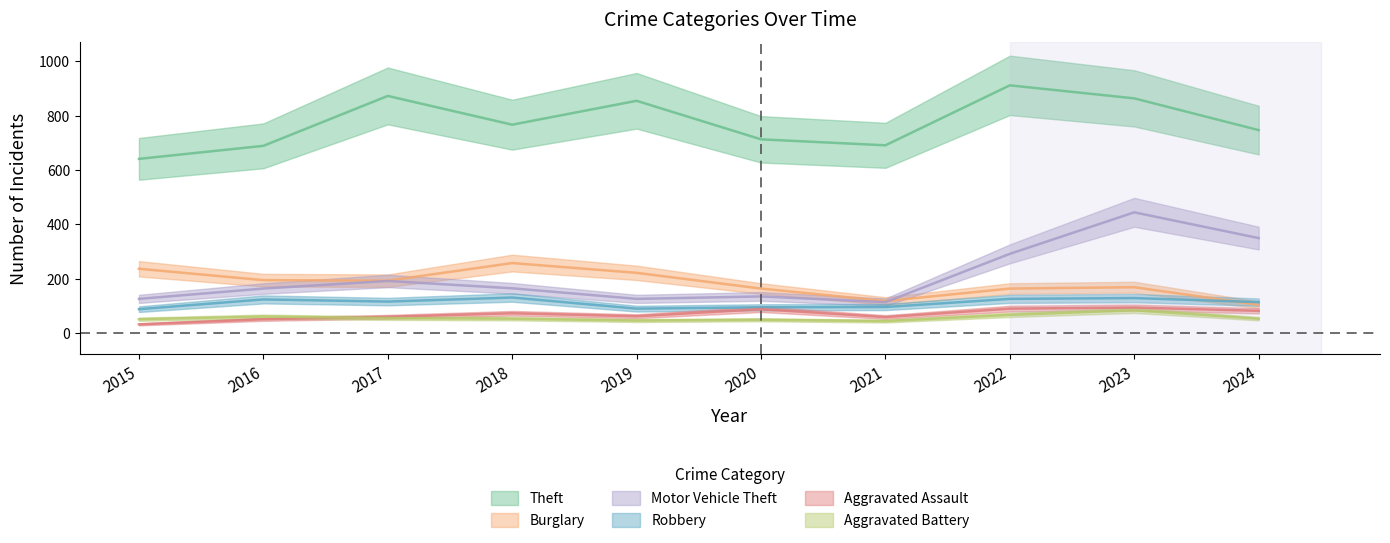

True or false: Theft has more than 0 interior local peaks.

True